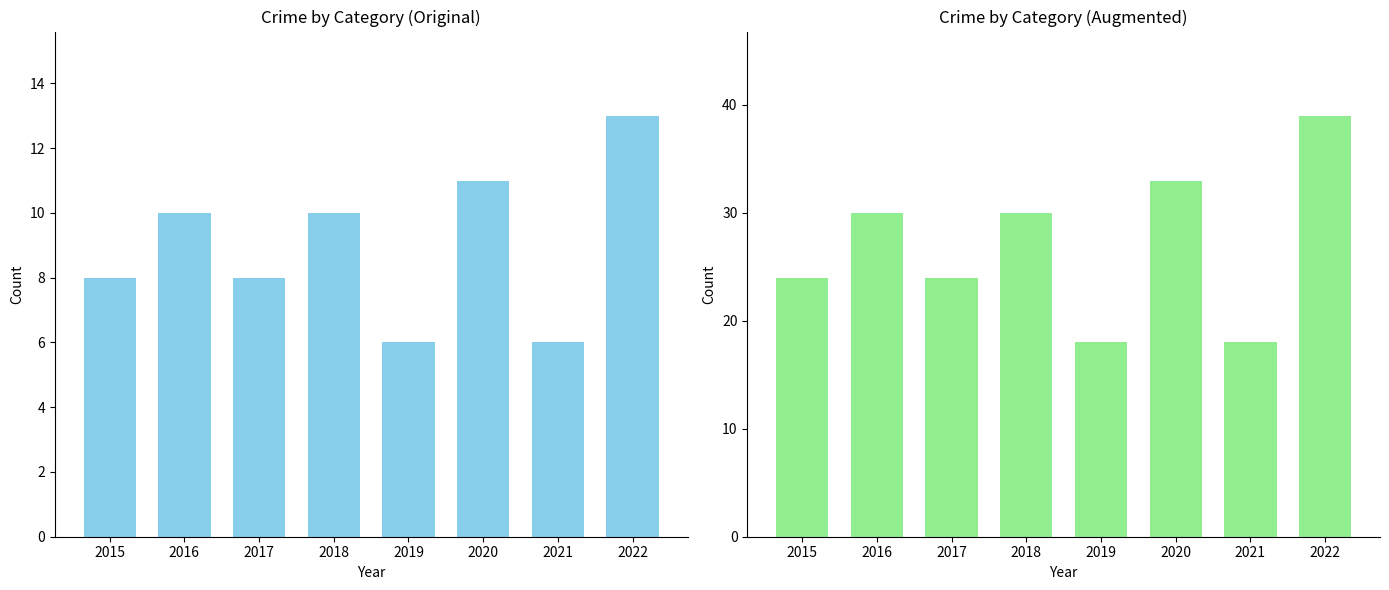

The Total (Augmented) series shows 24 at 2015. True or false?

True